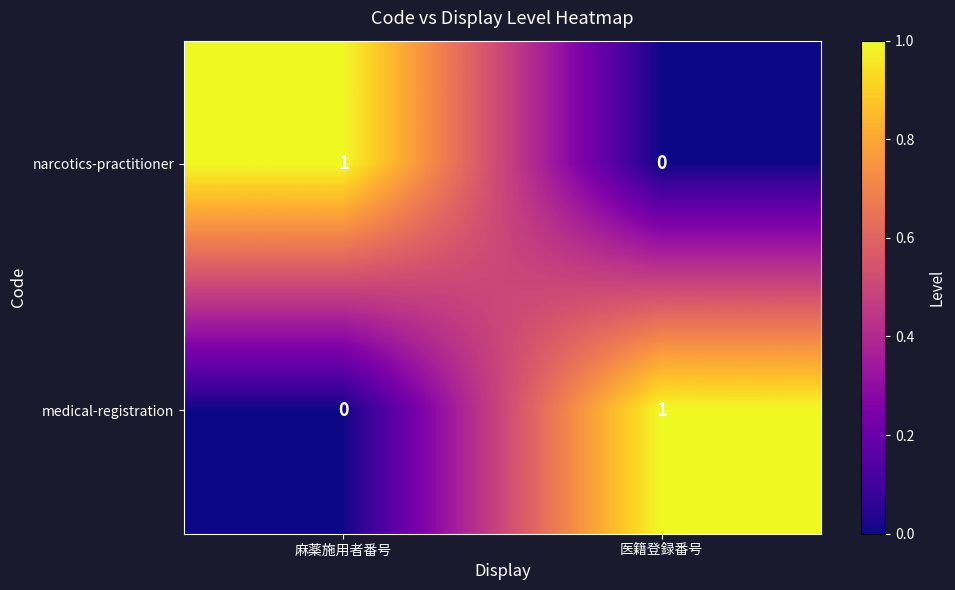

At how many categories does at least one series exceed 0?

2